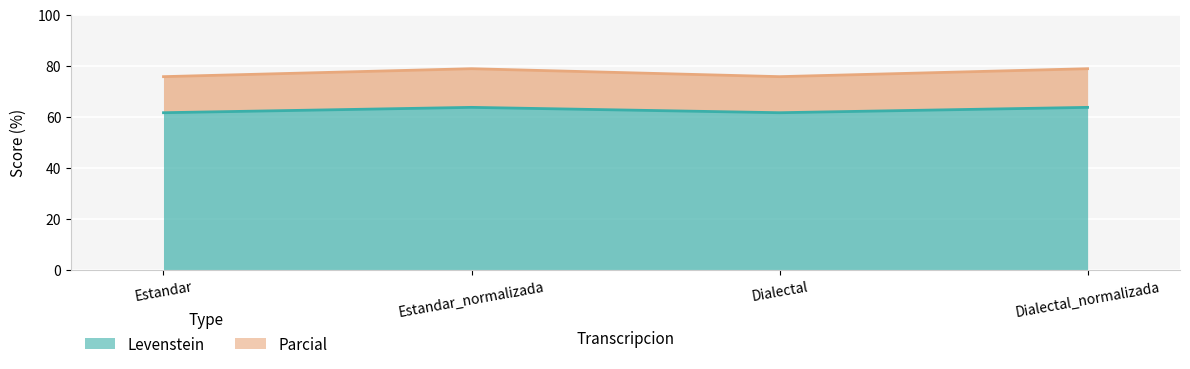

At which category does Levenstein reach its first local peak?

Estandar_normalizada